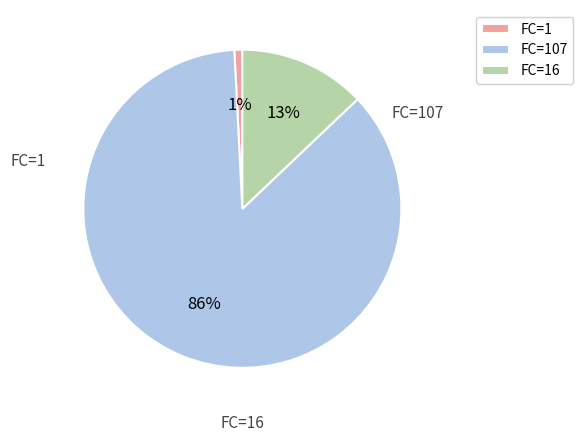

Which category has the biggest portion of the pie?

FC=107